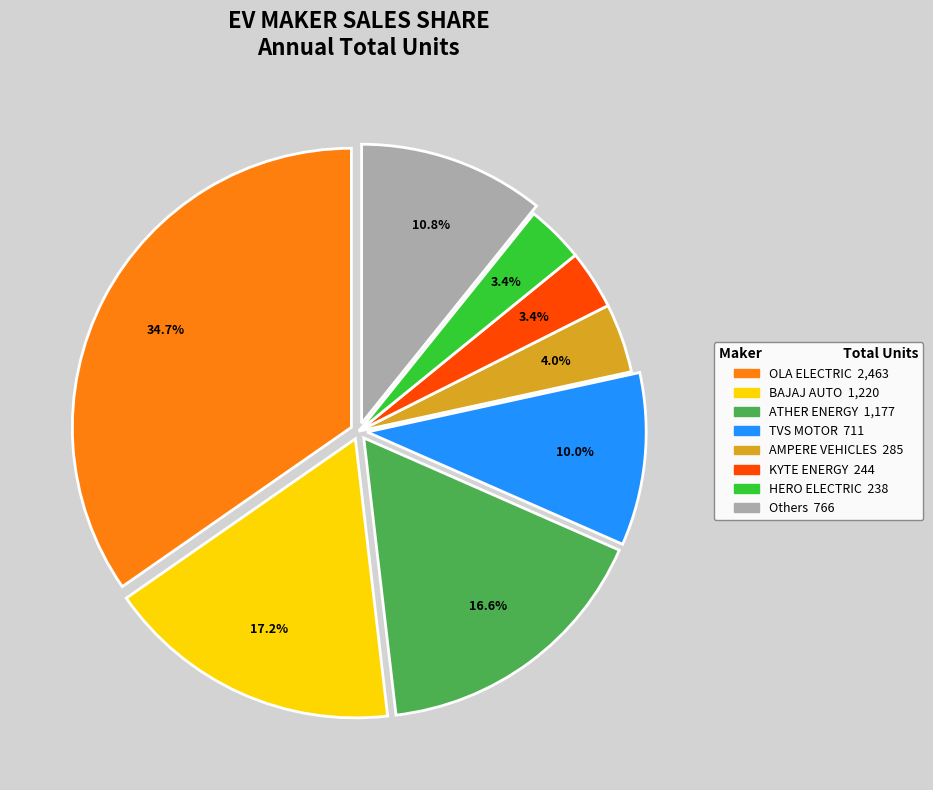

Does any single category account for the majority?

No